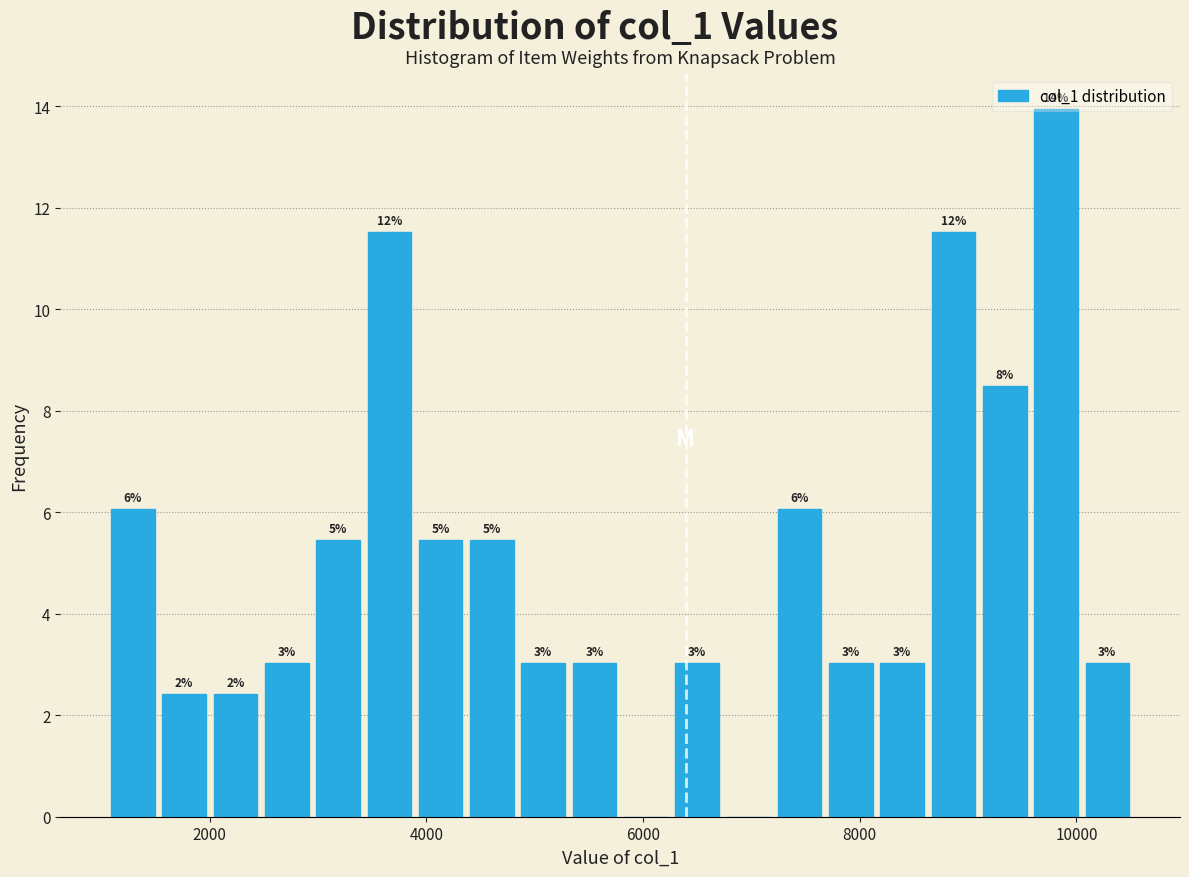

Read against the x-axis, roughly where is the centre of the tallest bar?

9800